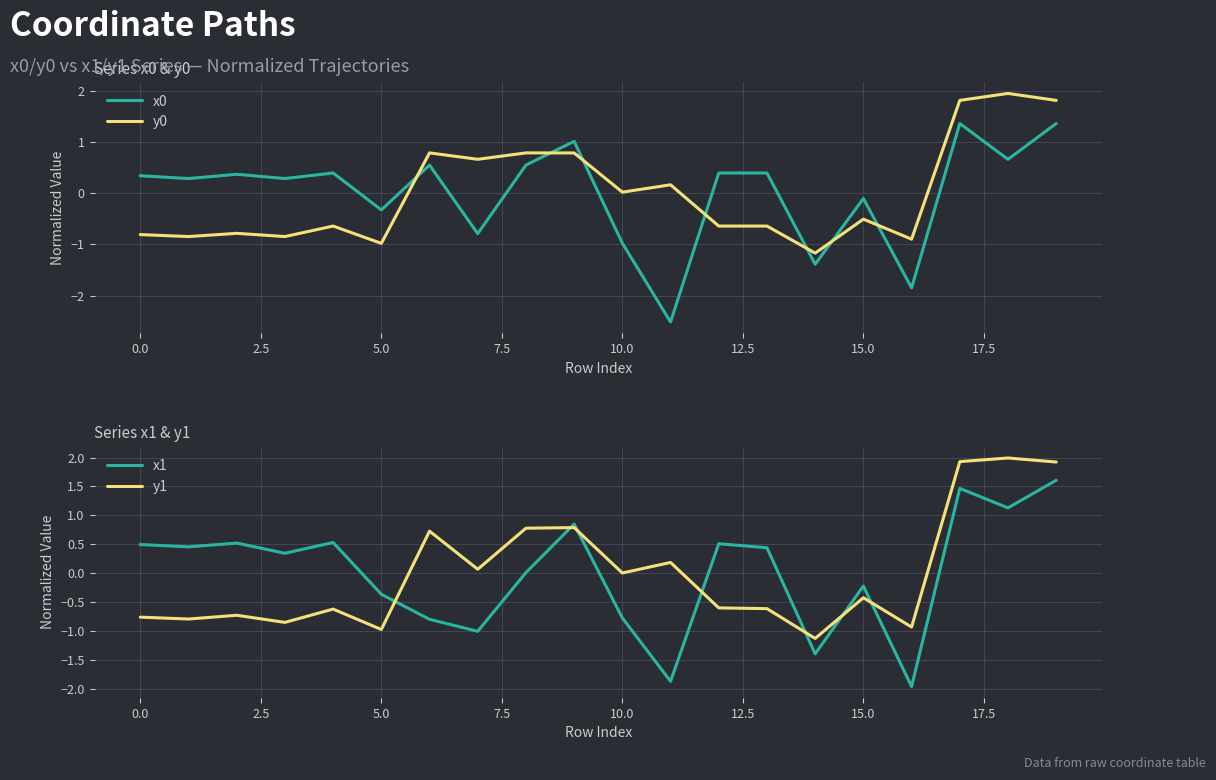

What is the sum of the x0 values at 17 and 19?

2.7